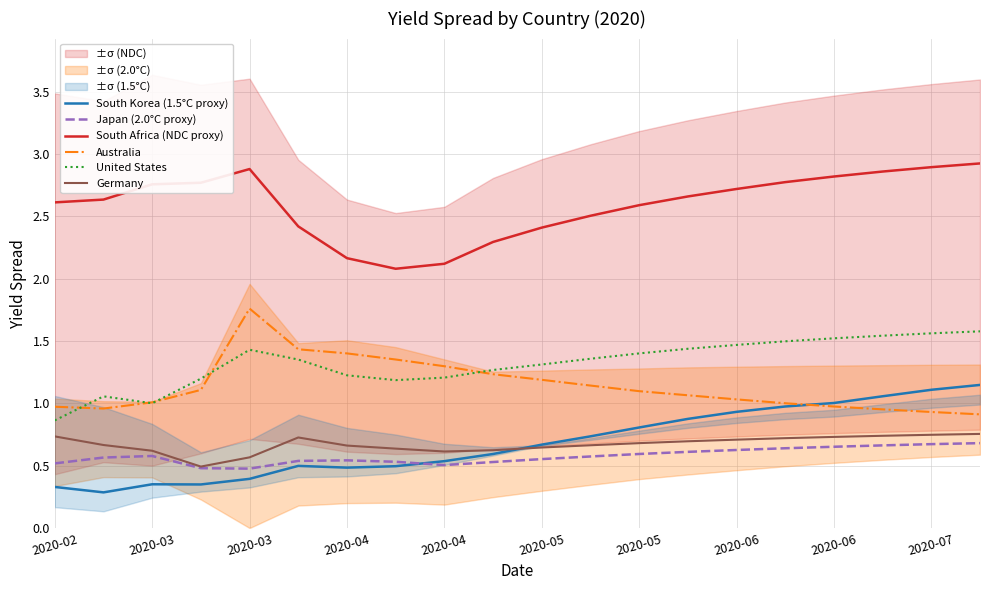

Is it true that Australia equals 0.7 at 2020-05?

False